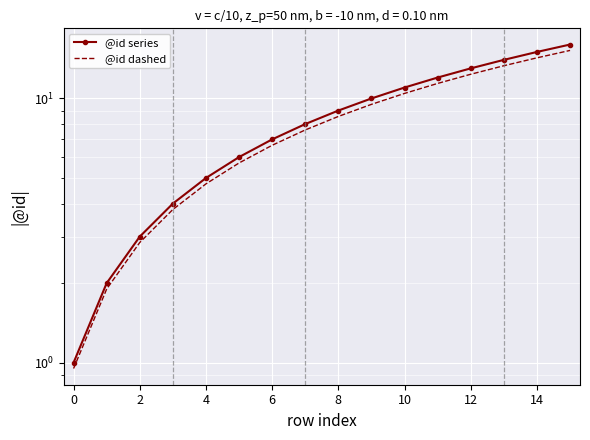

Which series has the largest total across all categories?

@id series